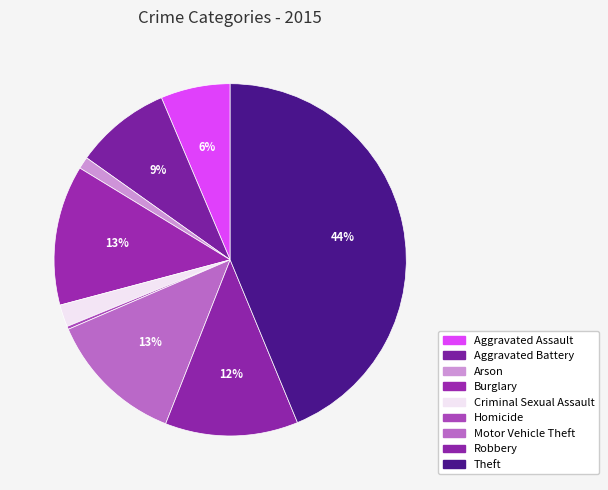

Rank the categories by value from highest to lowest.

Theft, Burglary, Motor Vehicle Theft, Robbery, Aggravated Battery, Aggravated Assault, Criminal Sexual Assault, Arson, Homicide